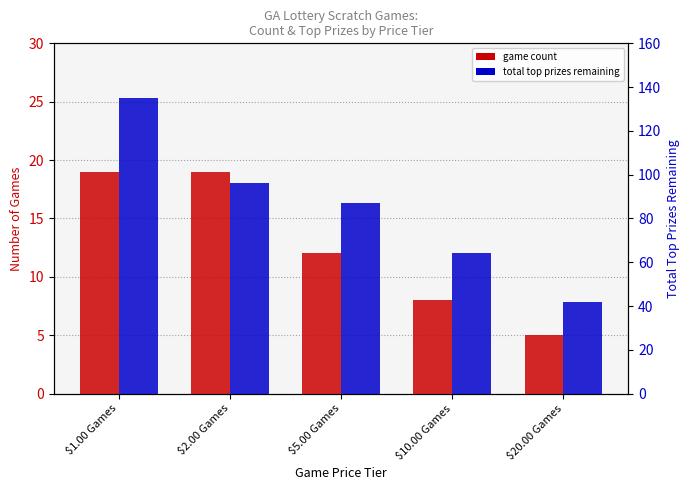

What is the difference between the Game Count values at $2.00 Games and $10.00 Games?

11